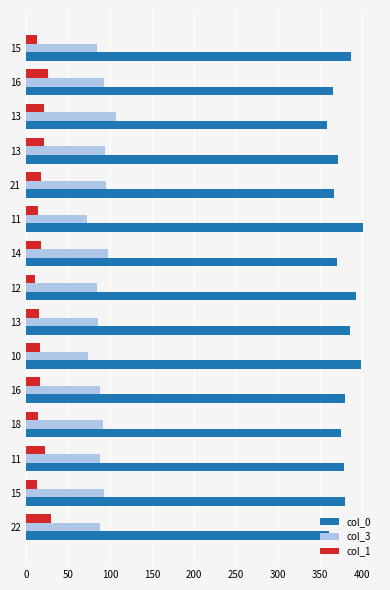

What are all the series names shown in the legend?

col_0, col_3, col_1